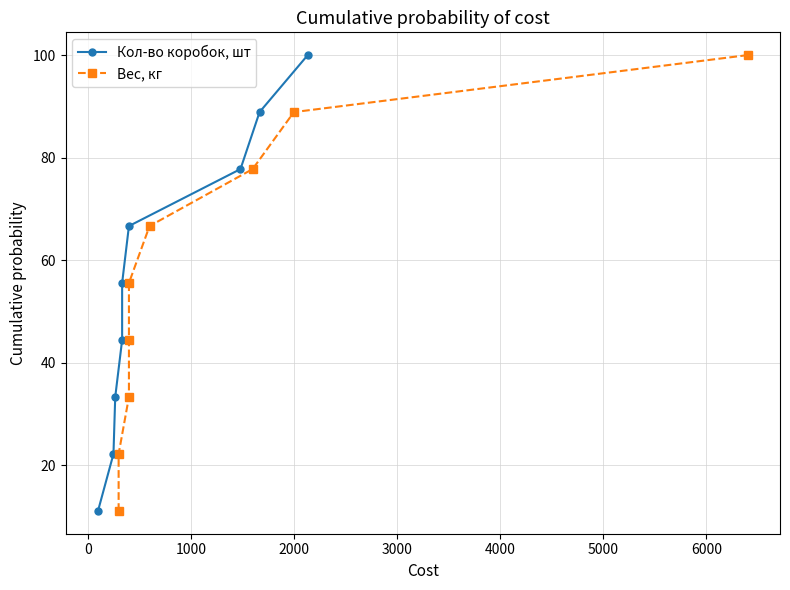

What is the lowest value of the Кол-во коробок, шт series?

11.1